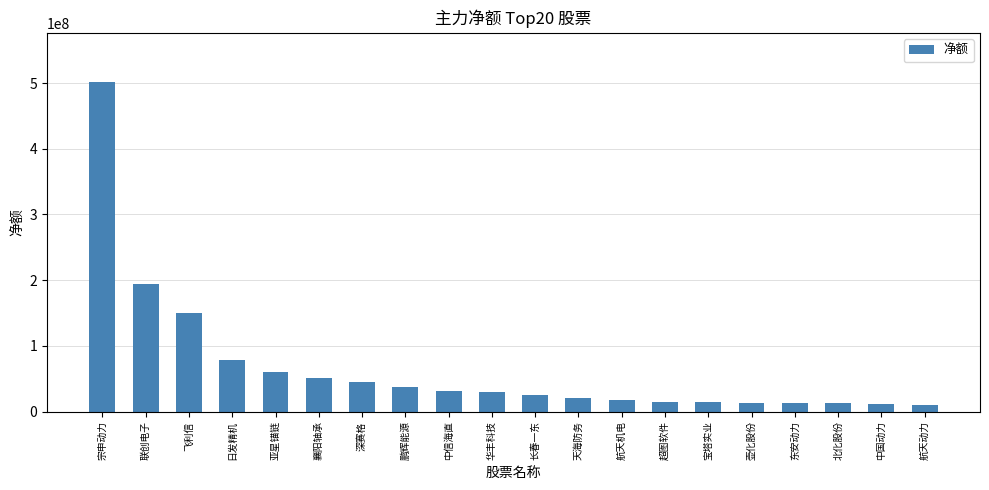

Is it true that the value at 日发精机 is 79413243?

True